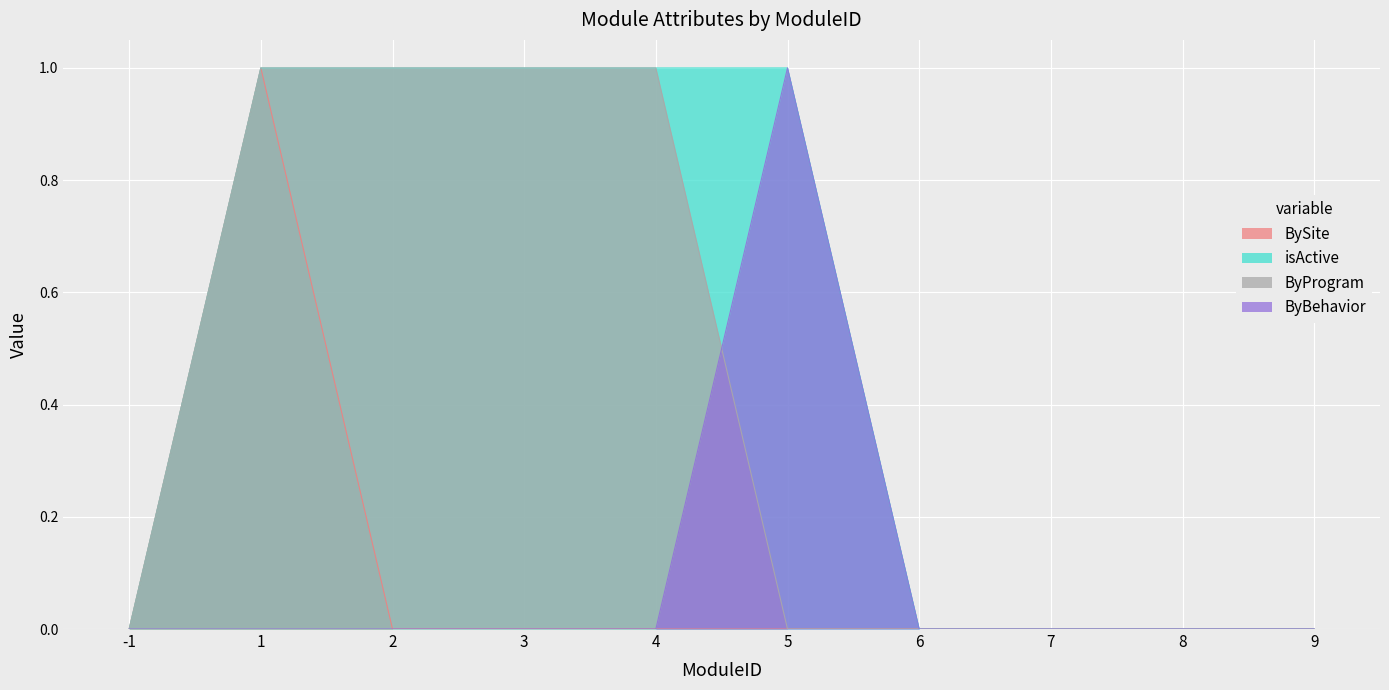

Which series ends up on top after the final intersection of ByProgram and ByBehavior?

ByBehavior